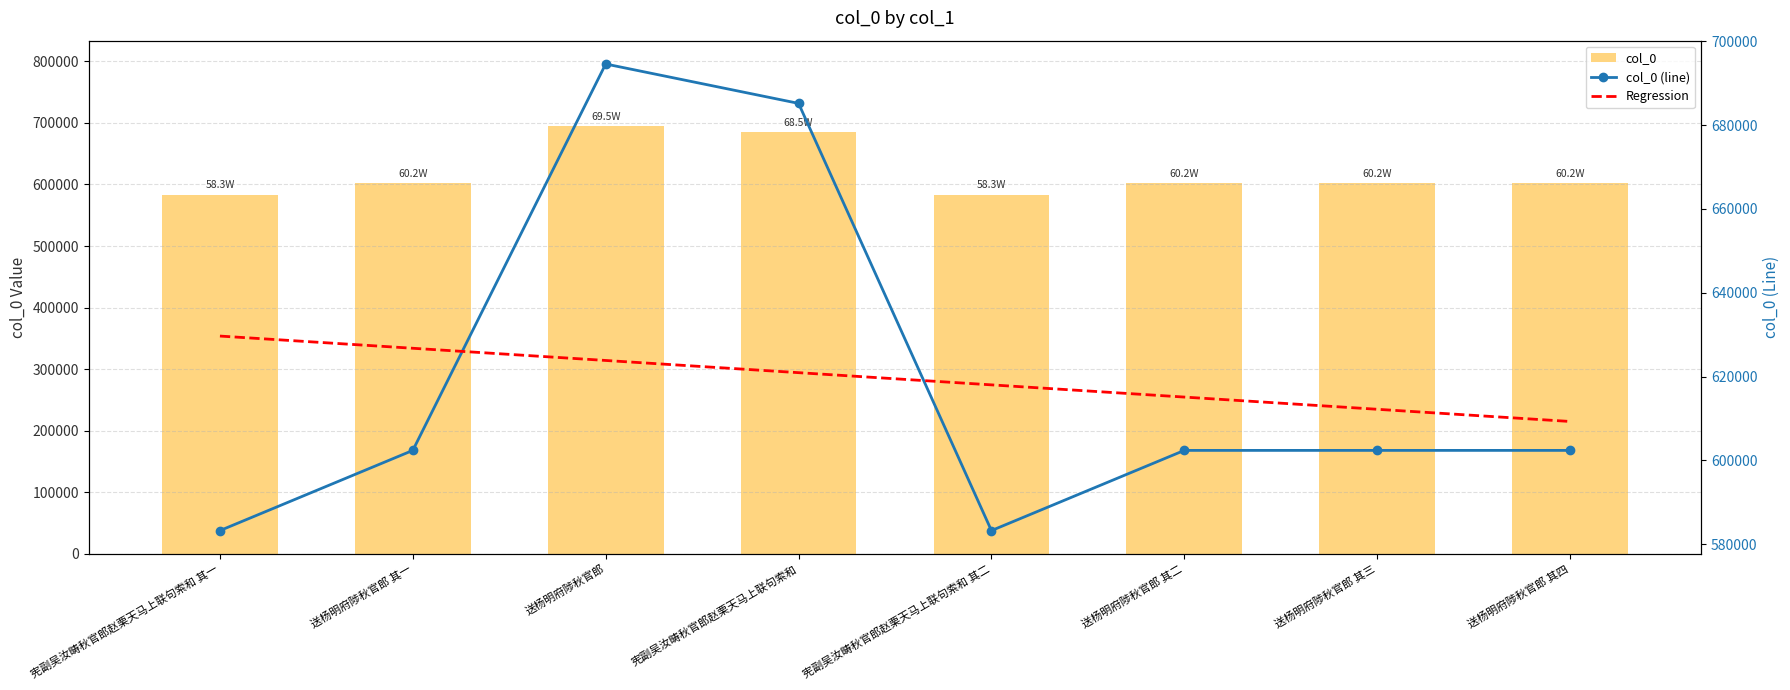

List the labels in order of col_0 value, smallest first.

宪副吴汝畴秋官郎赵栗天马上联句索和 其一, 宪副吴汝畴秋官郎赵栗天马上联句索和 其二, 送杨明府陟秋官郎 其一, 送杨明府陟秋官郎 其二, 送杨明府陟秋官郎 其三, 送杨明府陟秋官郎 其四, 宪副吴汝畴秋官郎赵栗天马上联句索和, 送杨明府陟秋官郎